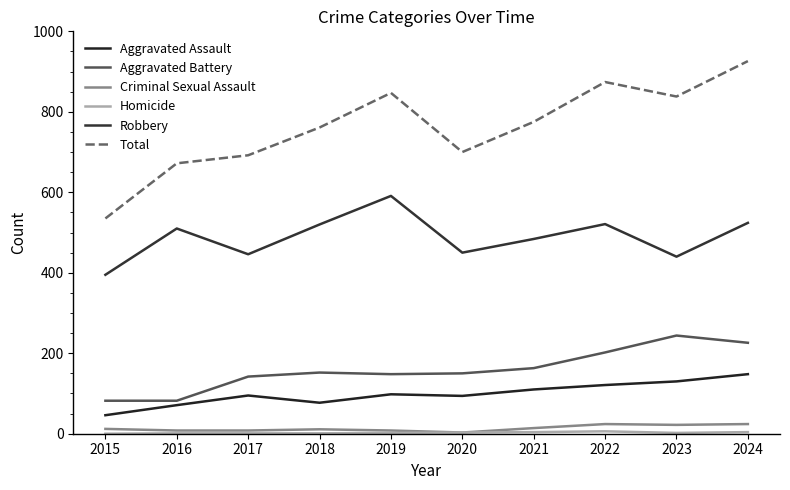

How many lines are shown in the chart?

6